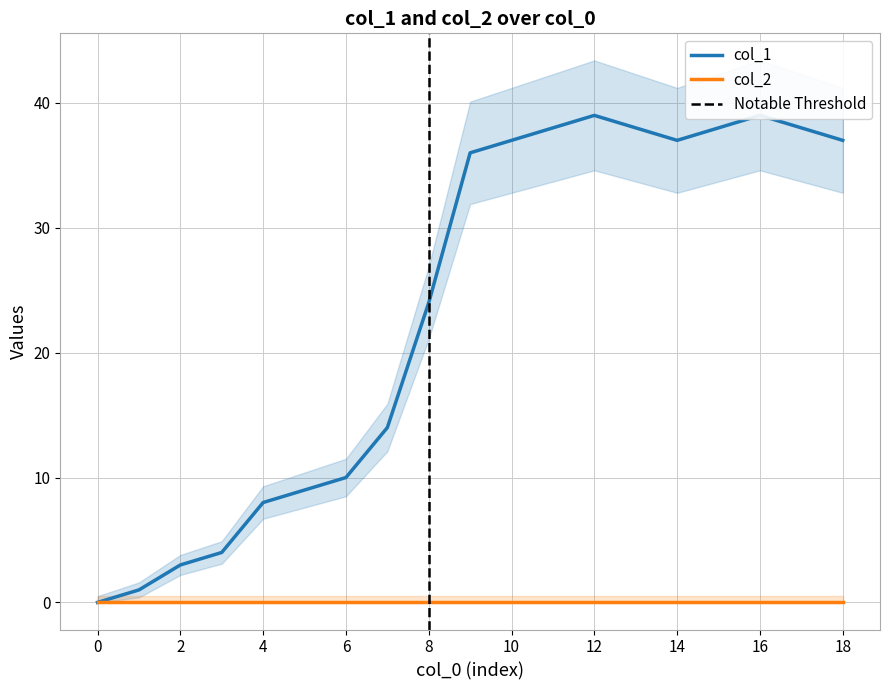

Reading left to right, list all the values displayed in this chart.

0	1	3	4	8	9	10	14	24	36	37	38	39	38	37	38	39	38	37